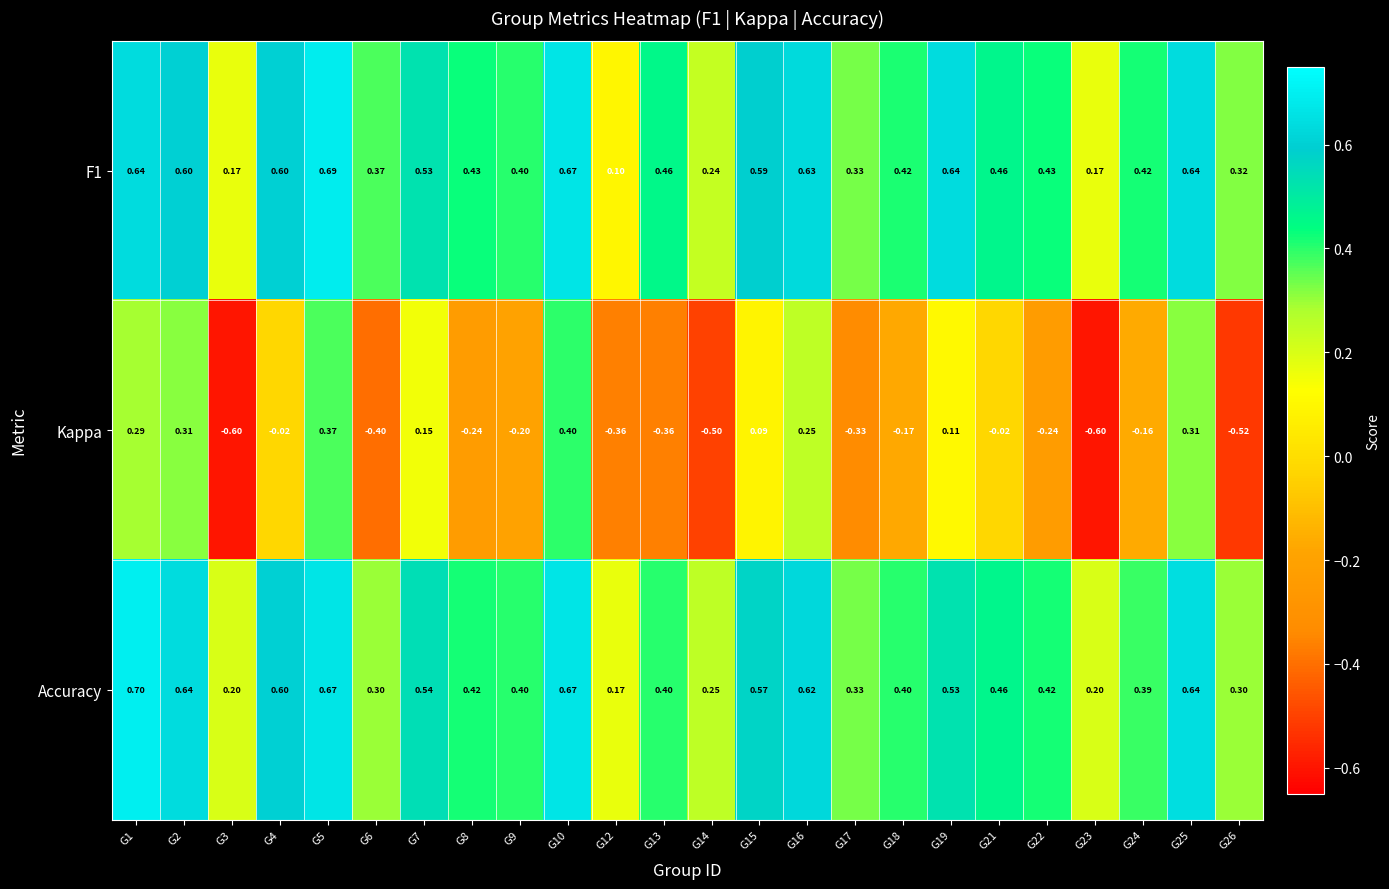

Is the value of Kappa at G12 greater than the value of Accuracy at G3?

No